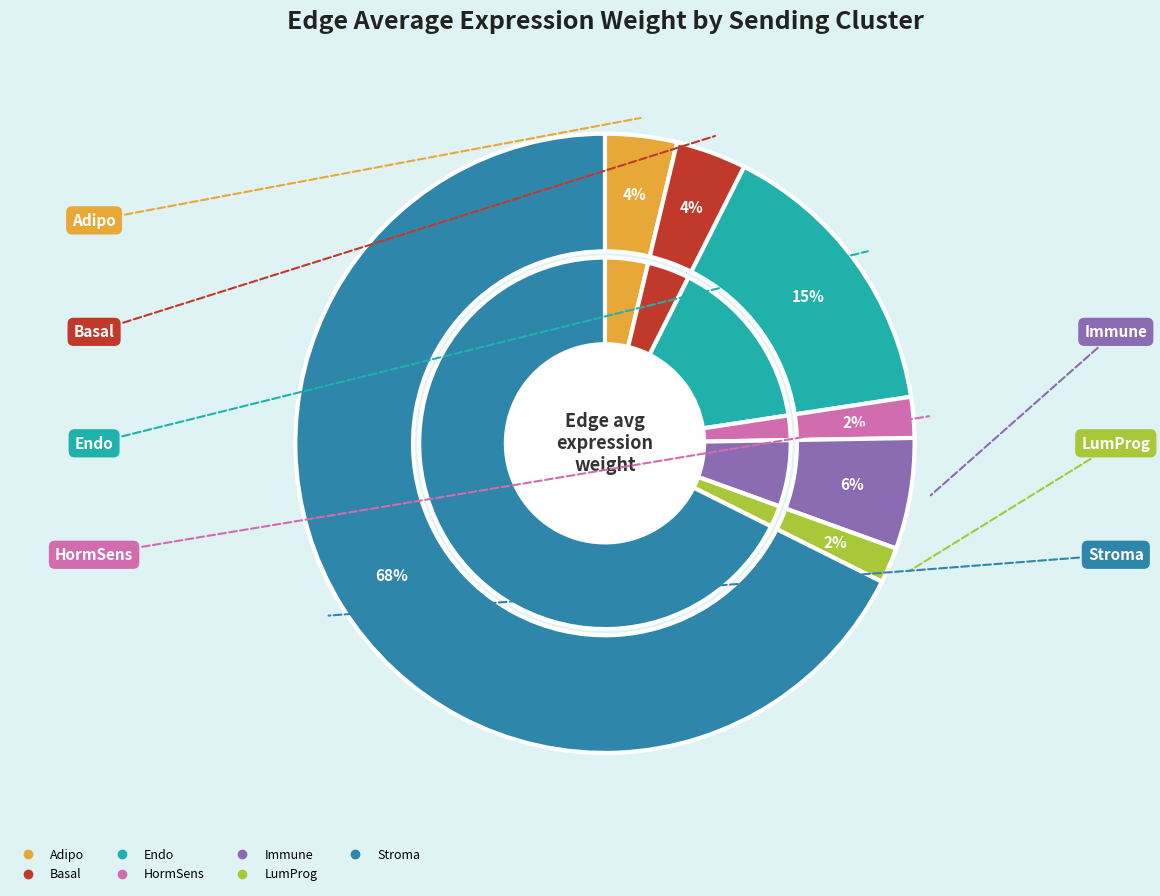

Combined, do Adipo and Stroma account for over 50%?

Yes